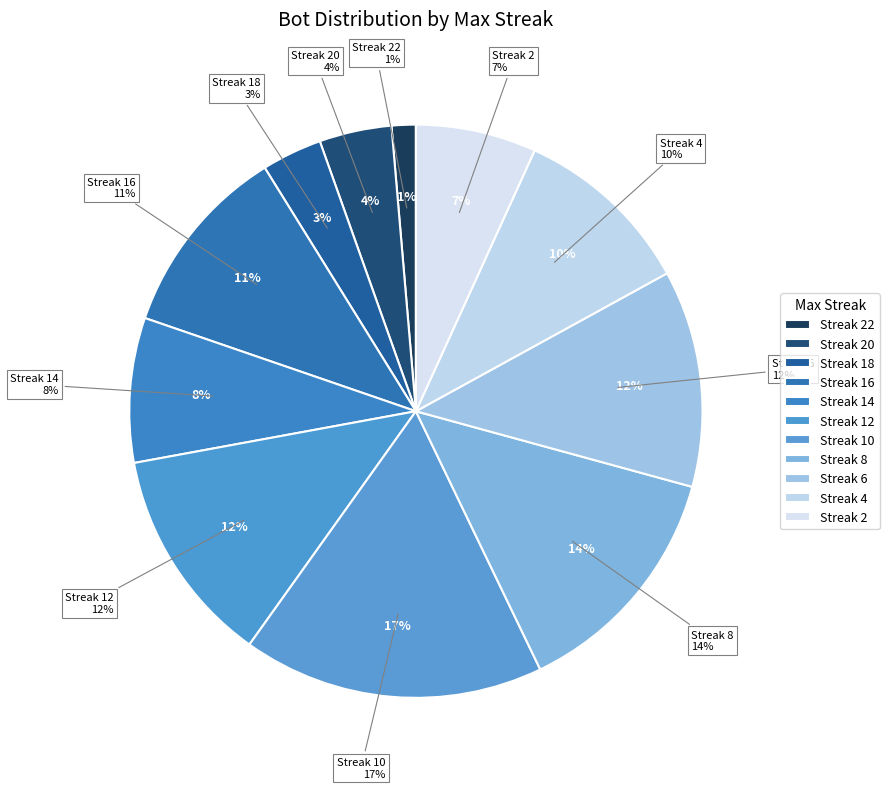

Is it true that 8 is 23% of the pie?

False